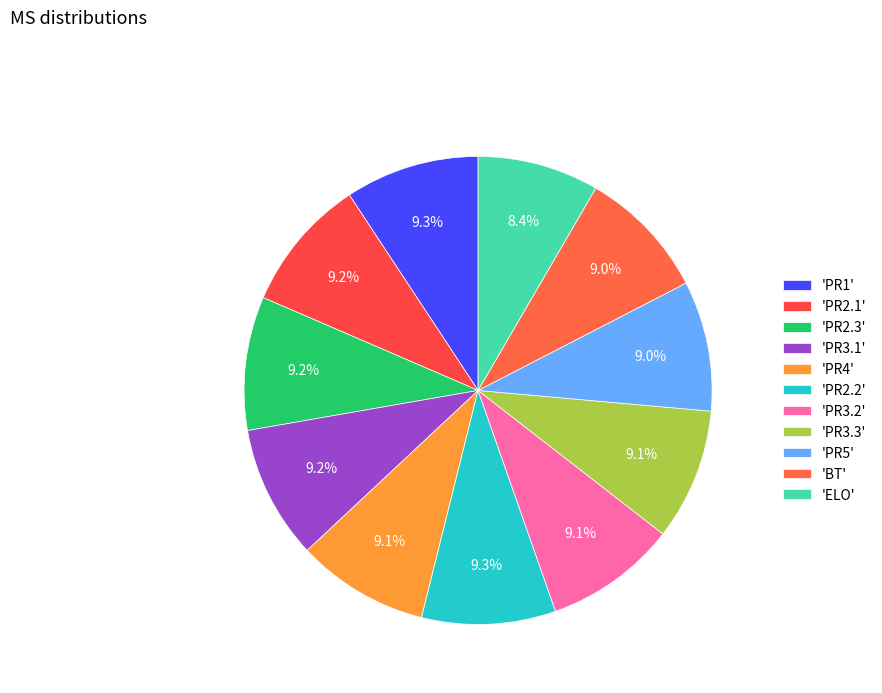

How many slices are in this pie chart?

11